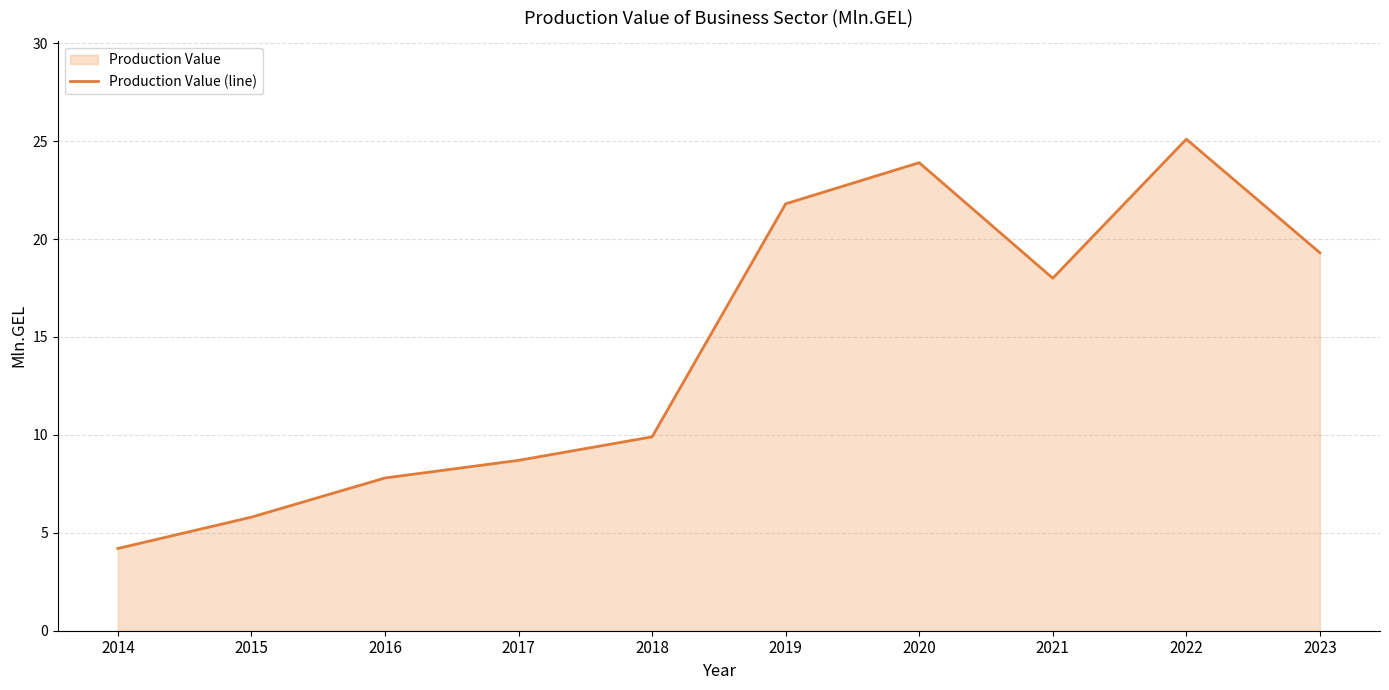

Reading left to right, list all the values displayed in this chart.

4.2	5.8	7.8	8.7	9.9	21.8	23.9	18.0	25.1	19.3